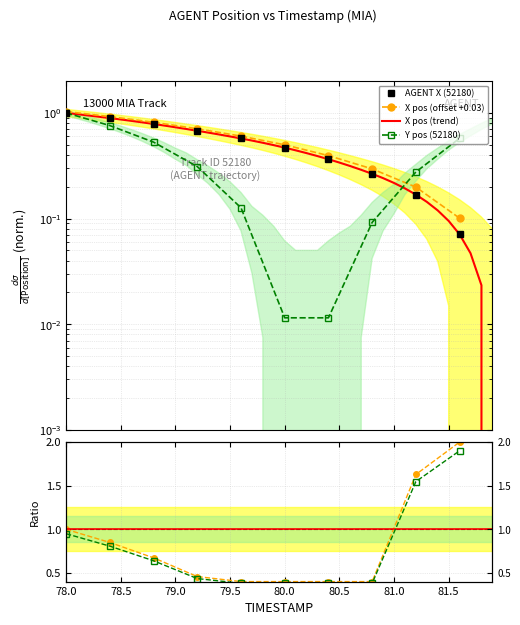

What position from the right is 80.2?

18